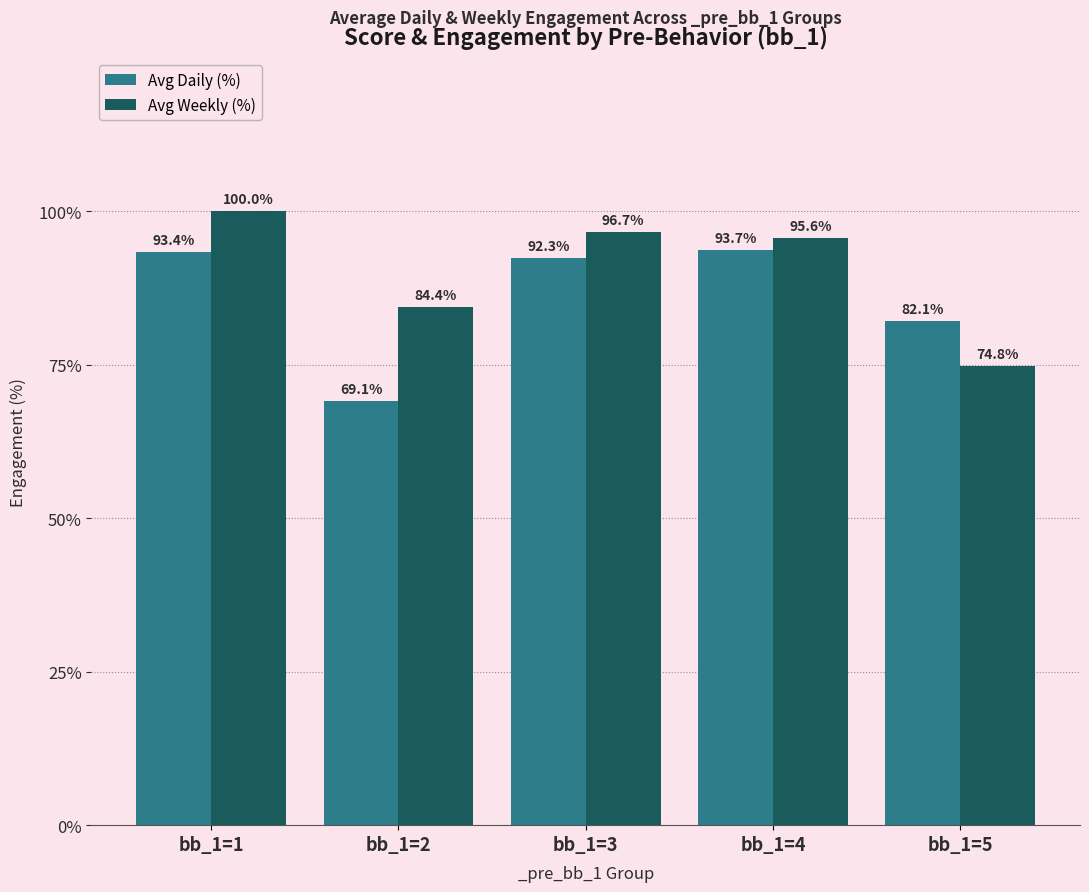

What is the sum of the Avg Daily (%) values at bb_1=1 and bb_1=2?

162.5